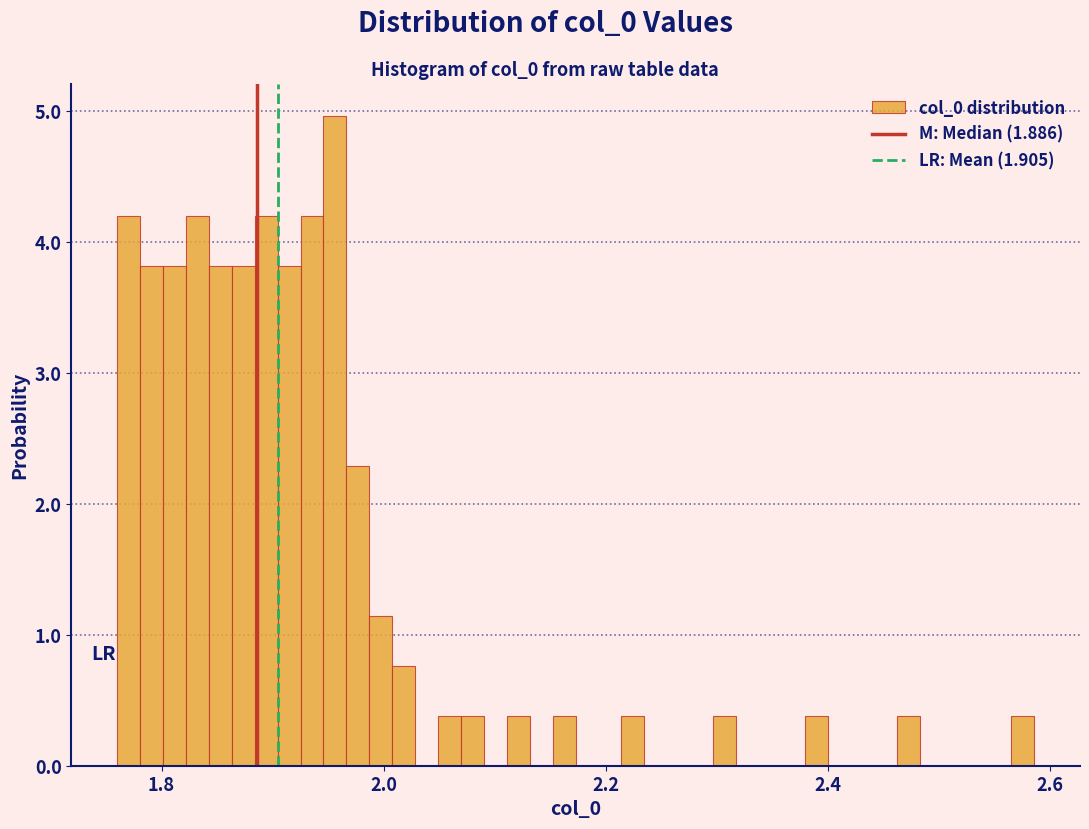

Read against the x-axis, roughly where is the centre of the tallest bar?

1.96